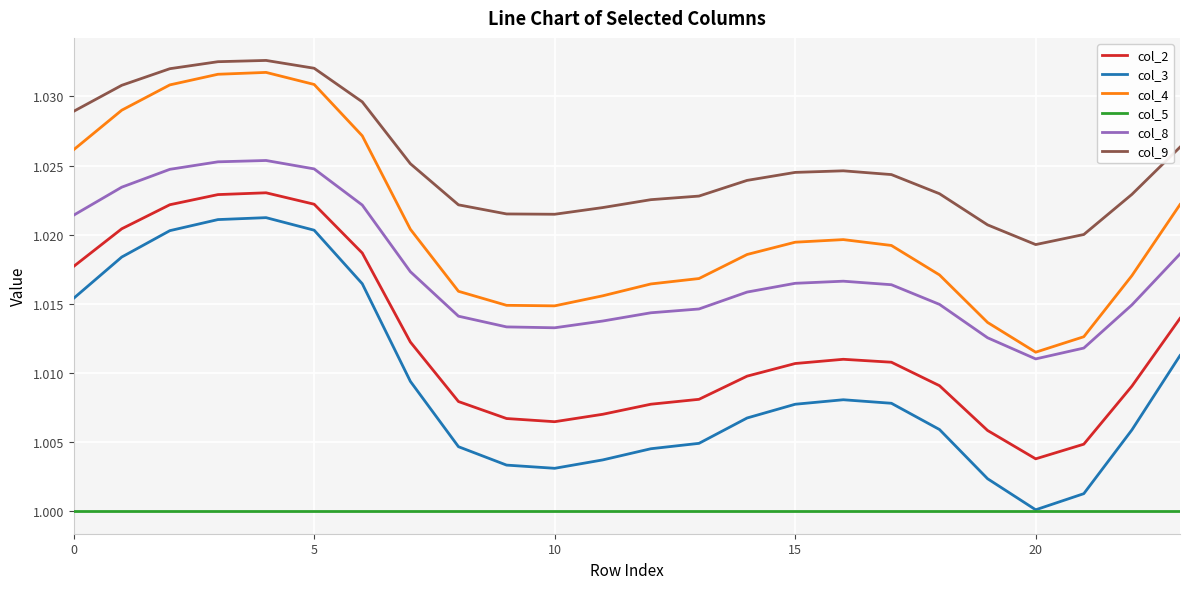

Which series has the largest total across all categories?

col_9